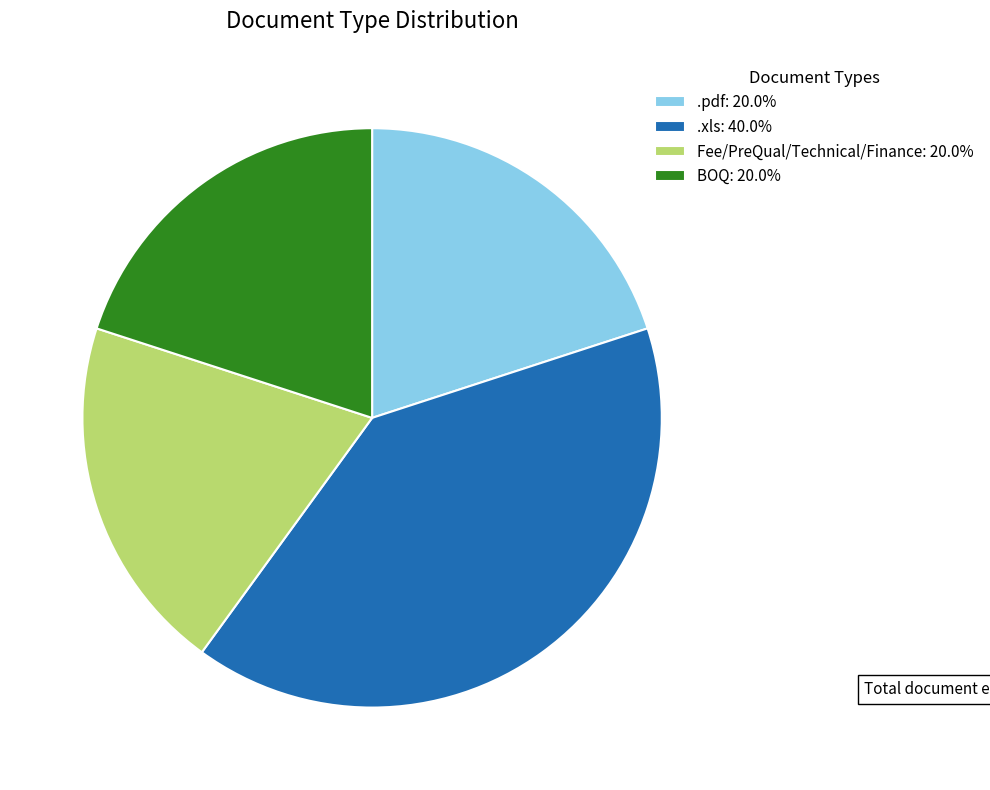

Is the sum of Fee/PreQual/Technical/Finance: 20.0% and .pdf: 20.0% greater than half?

No